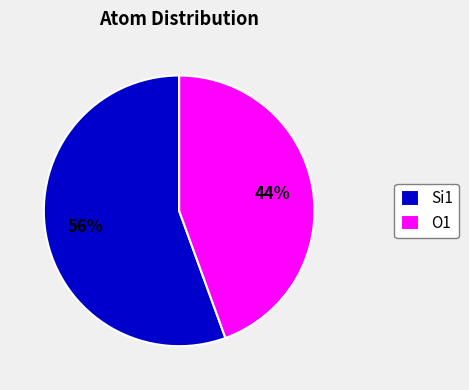

What is the smallest slice in the pie chart?

O1